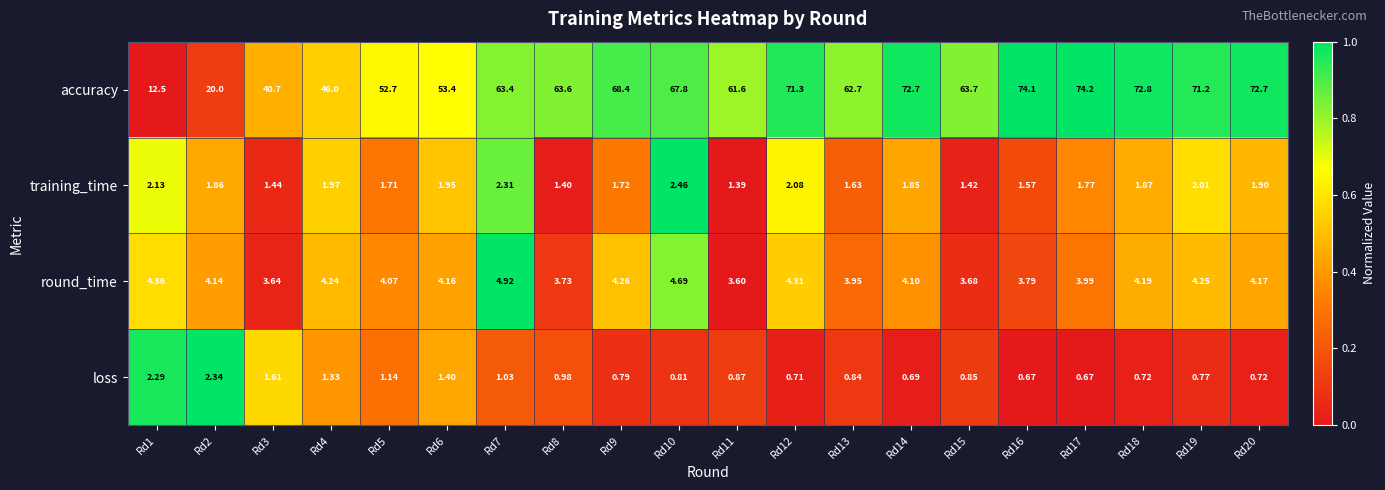

Is the value of training_time at Rd18 greater than the value of round_time at Rd9?

No